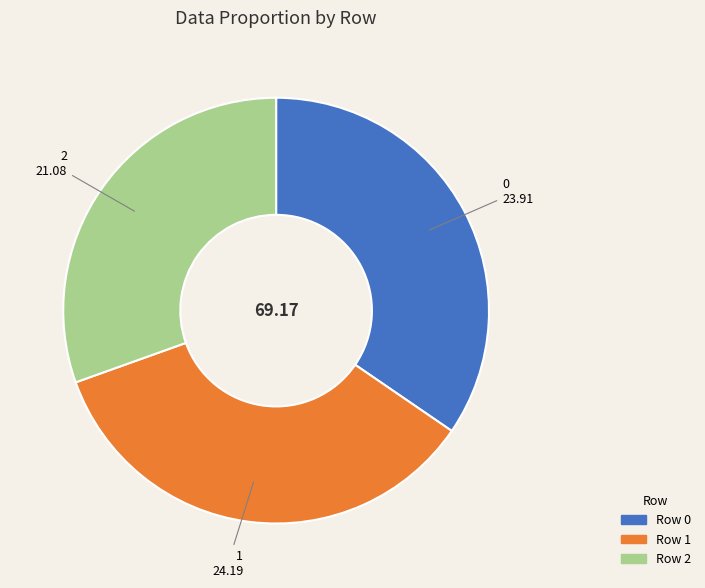

Does any single category account for the majority?

No